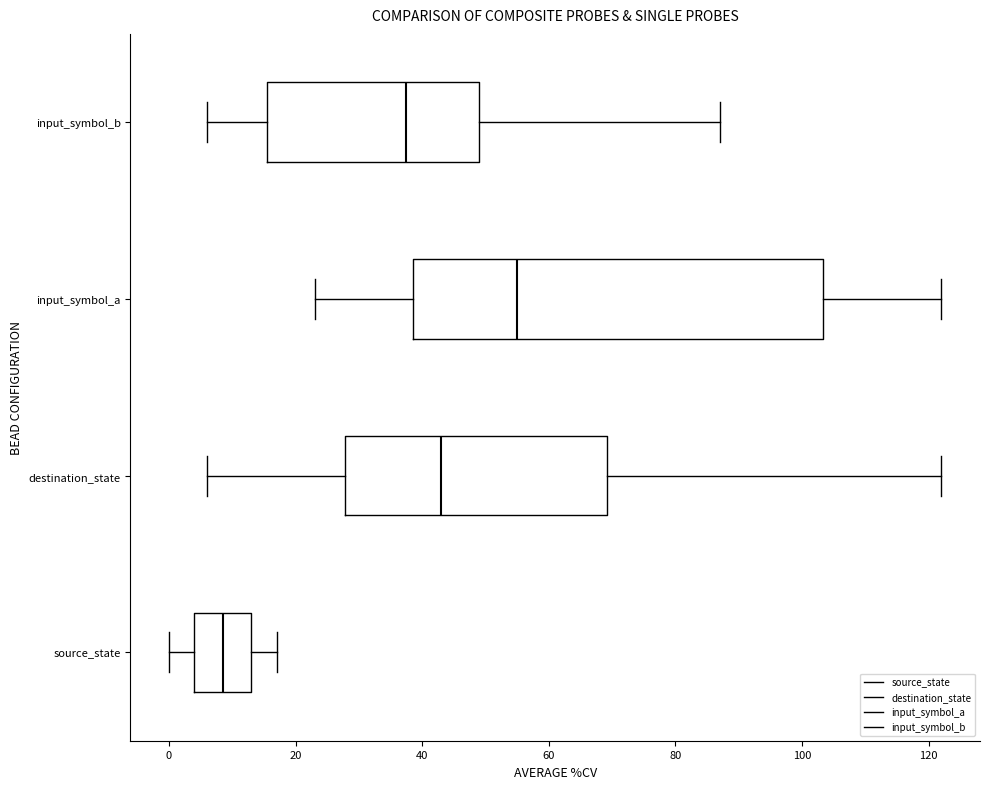

Comparing the boxes themselves (not the whiskers), which one is the widest?

input_symbol_a